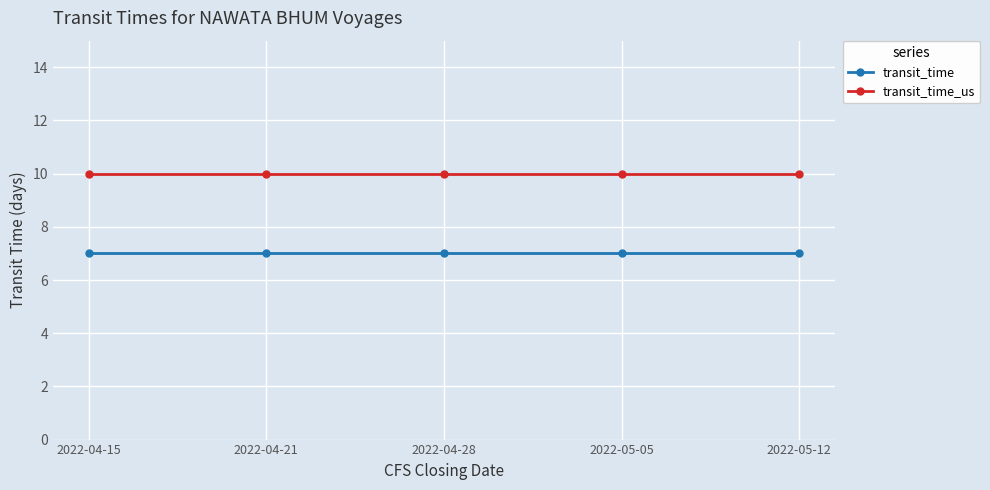

What is the label of the 5th point from the left?

2022-05-12